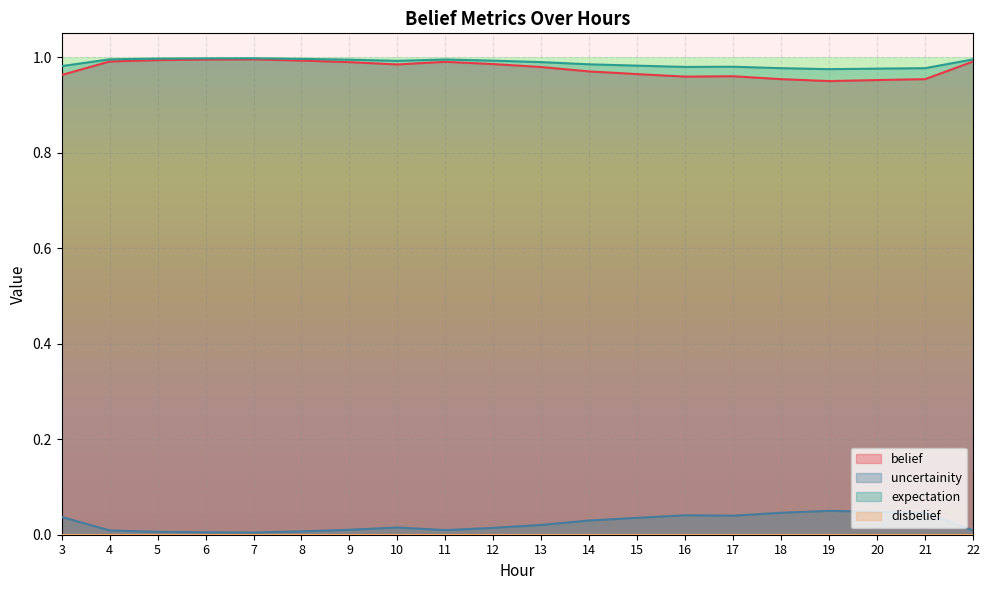

The expectation series shows 1.5 at 4. True or false?

False